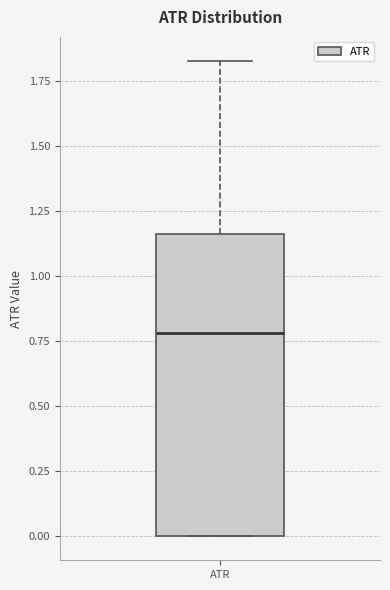

Read this box plot against the y-axis: the position of the median line, the range covered by the box, and the ends of both whiskers. The values are not printed on the chart, so give them approximately, as read against the axis.

median 0.80, box 0.00 to 1.15, whiskers 0.00 to 1.85